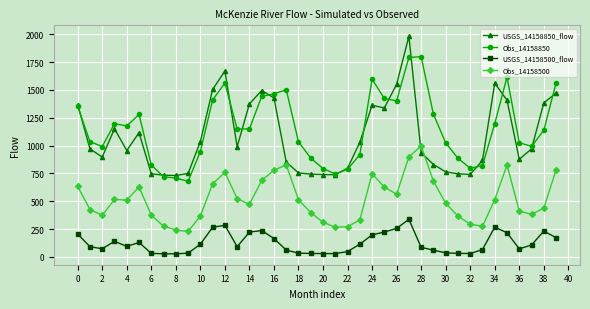

In USGS_14158500_flow, how many points are higher than both neighbors (excluding endpoints)?

7